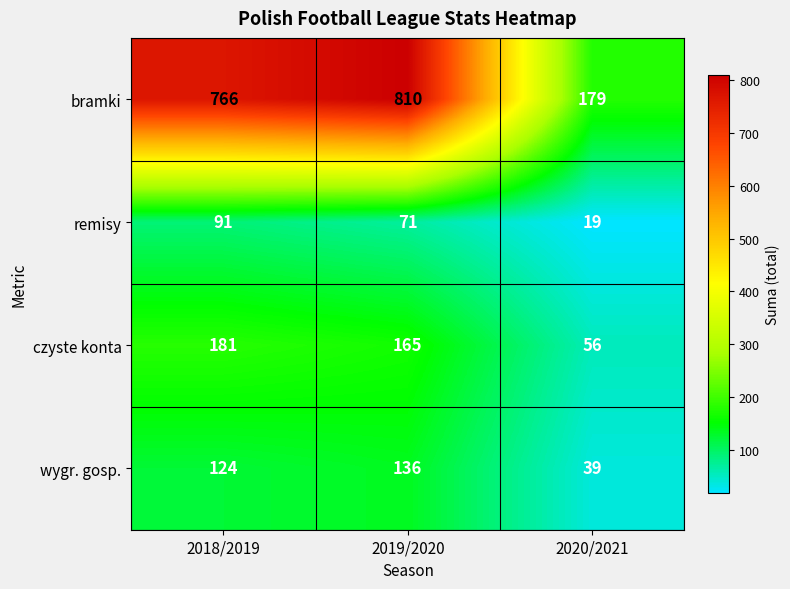

Reading left to right, transcribe all the data shown in this chart.

bramki: 766	810	179
remisy: 91	71	19
czyste konta: 181	165	56
wygr. gosp.: 124	136	39